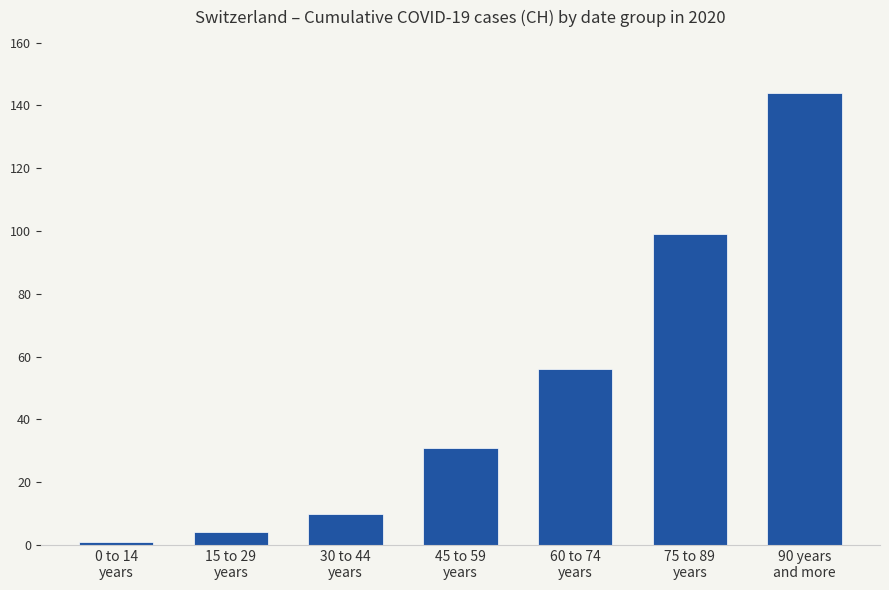

What is the difference between the maximum and second lowest values?

140